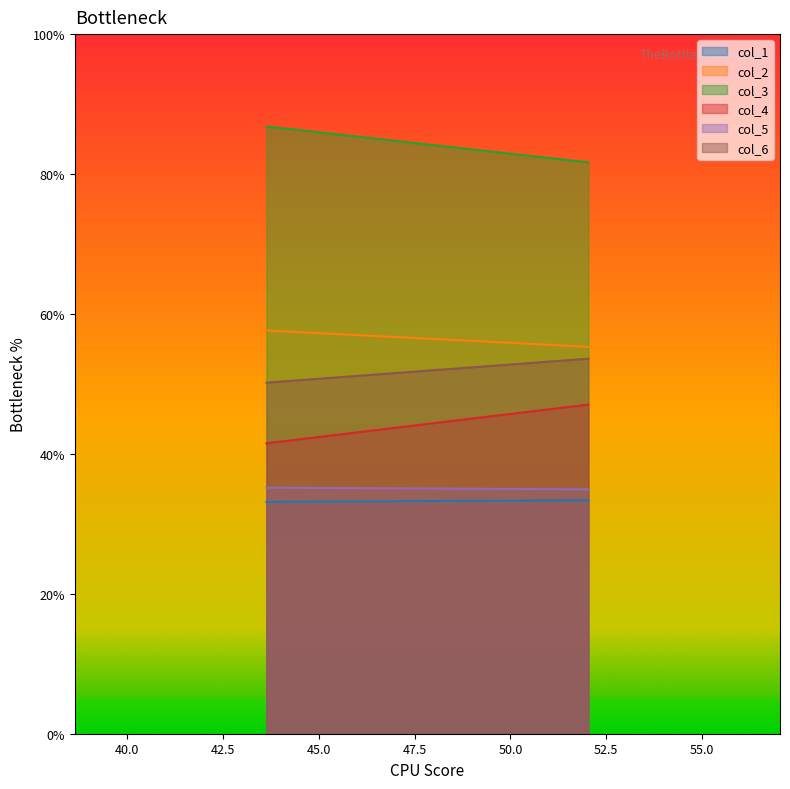

What is the difference between the col_1 values at 1 and 0?

0.2